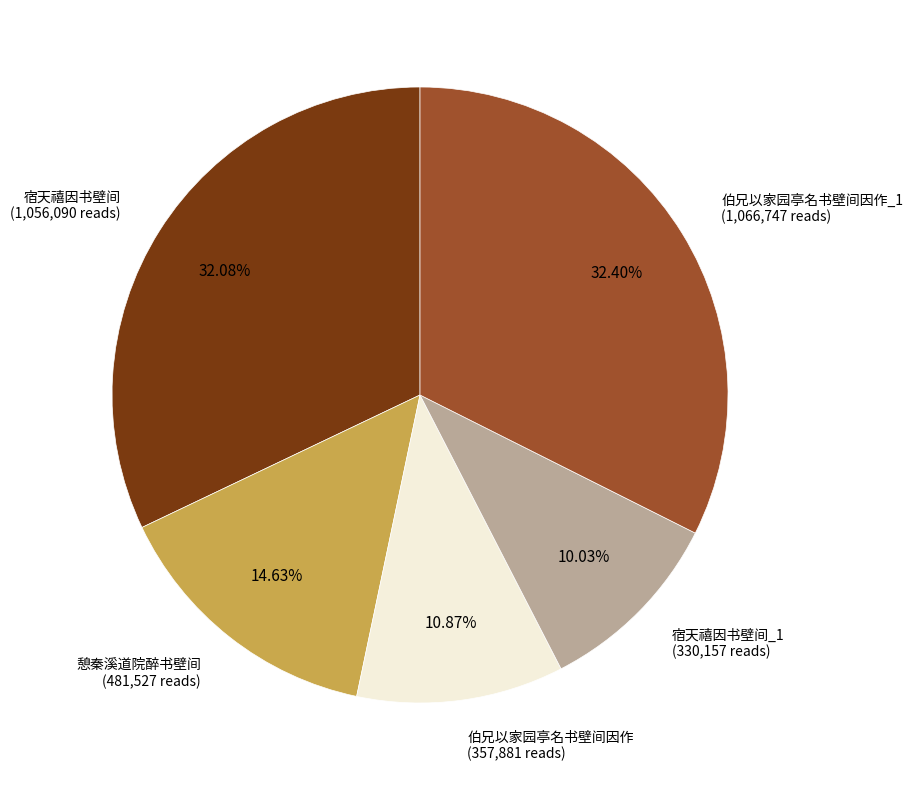

Combined, do 宿天禧因书壁间 (1,056,090 reads) and 伯兄以家园亭名书壁间因作_1 (1,066,747 reads) account for over 50%?

Yes